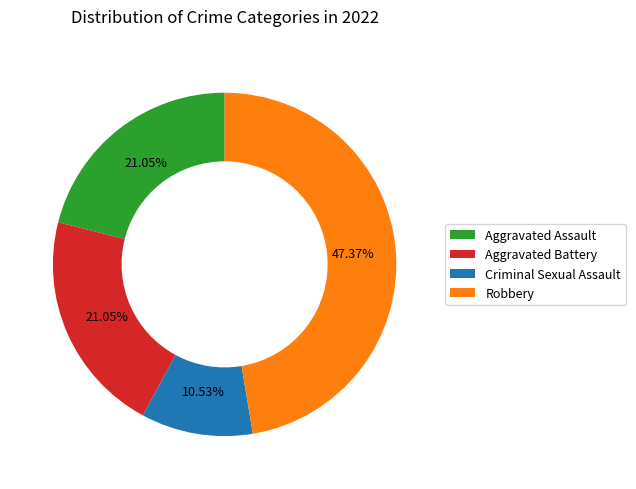

True or false: Robbery accounts for 39% of the total.

False